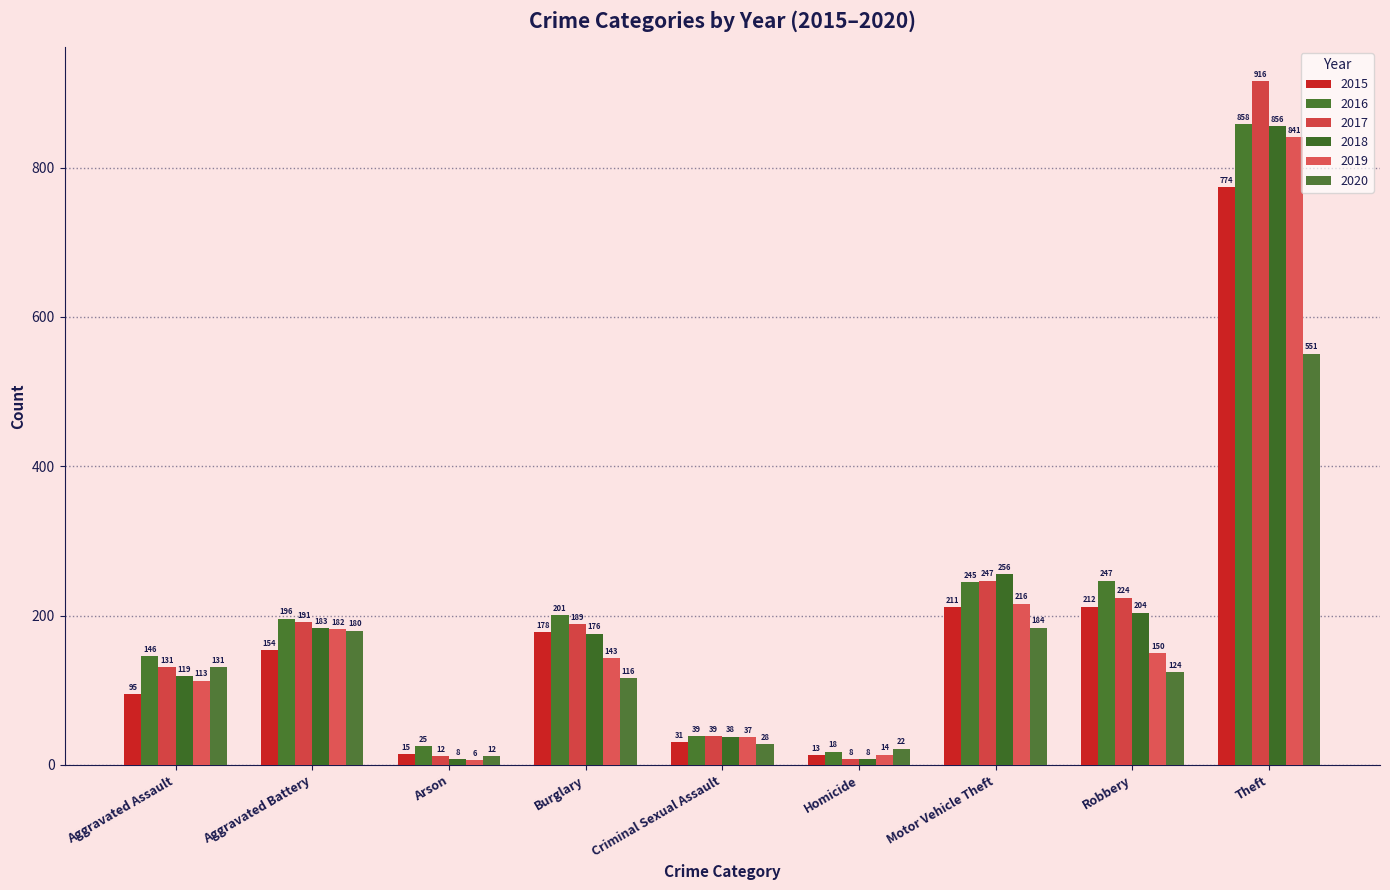

The value of 2015 at Homicide is 13. True or false?

True